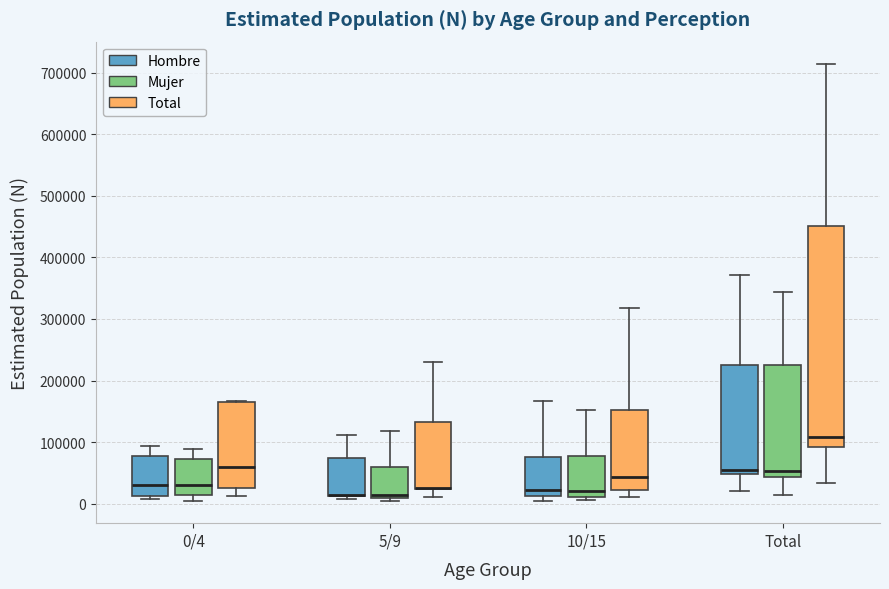

Which box is the tallest, from its lower edge to its upper edge?

Total (Total)